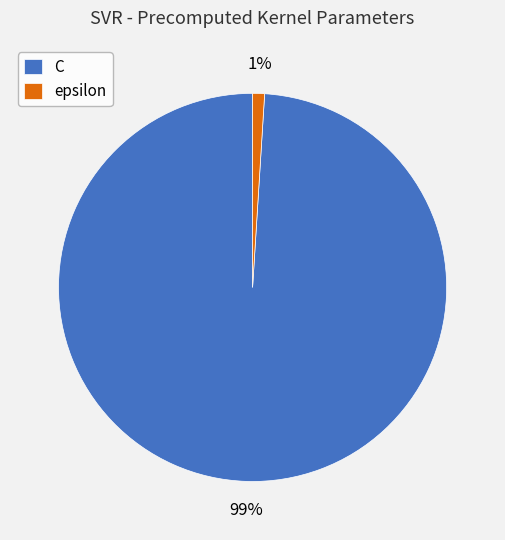

Combined, do epsilon and C account for over 50%?

Yes